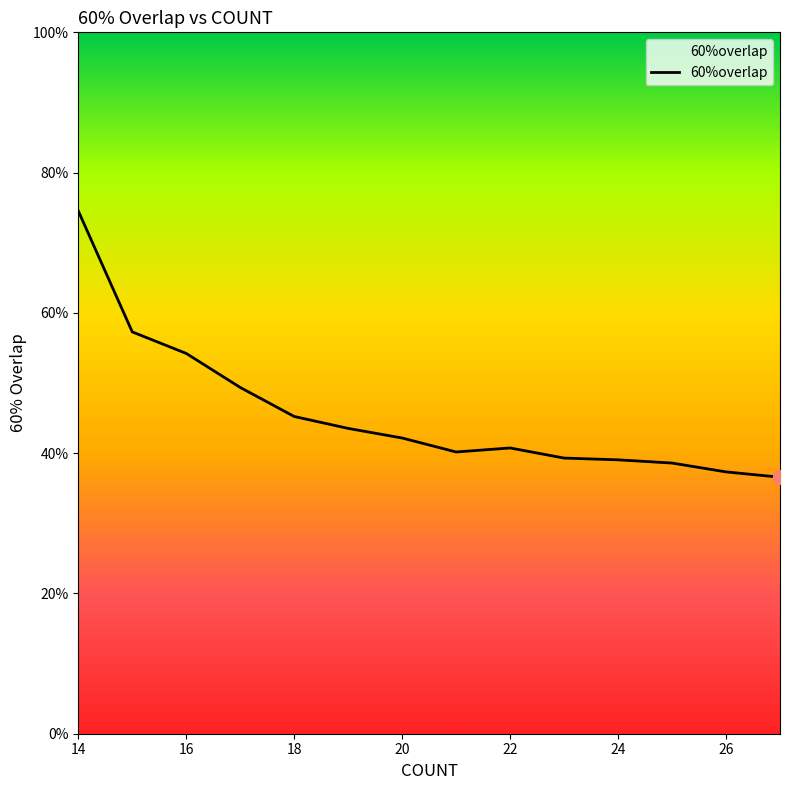

Does the chart display data point markers on the line(s)?

No